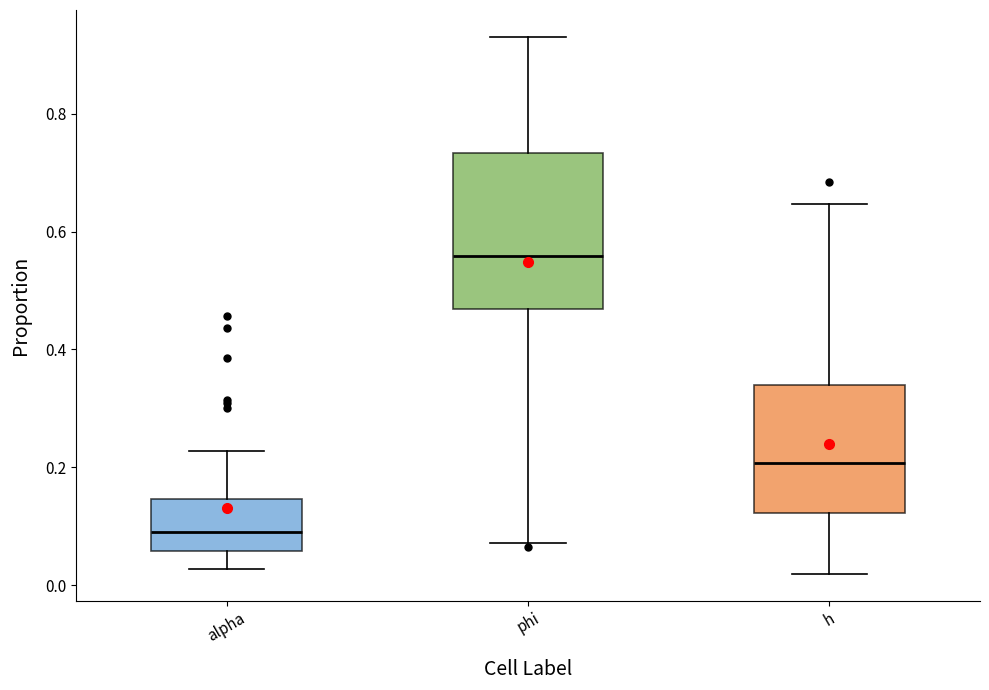

Where does the median line of the box for phi sit on the y-axis? The values are not printed on the chart, so give them approximately, as read against the axis.

0.56